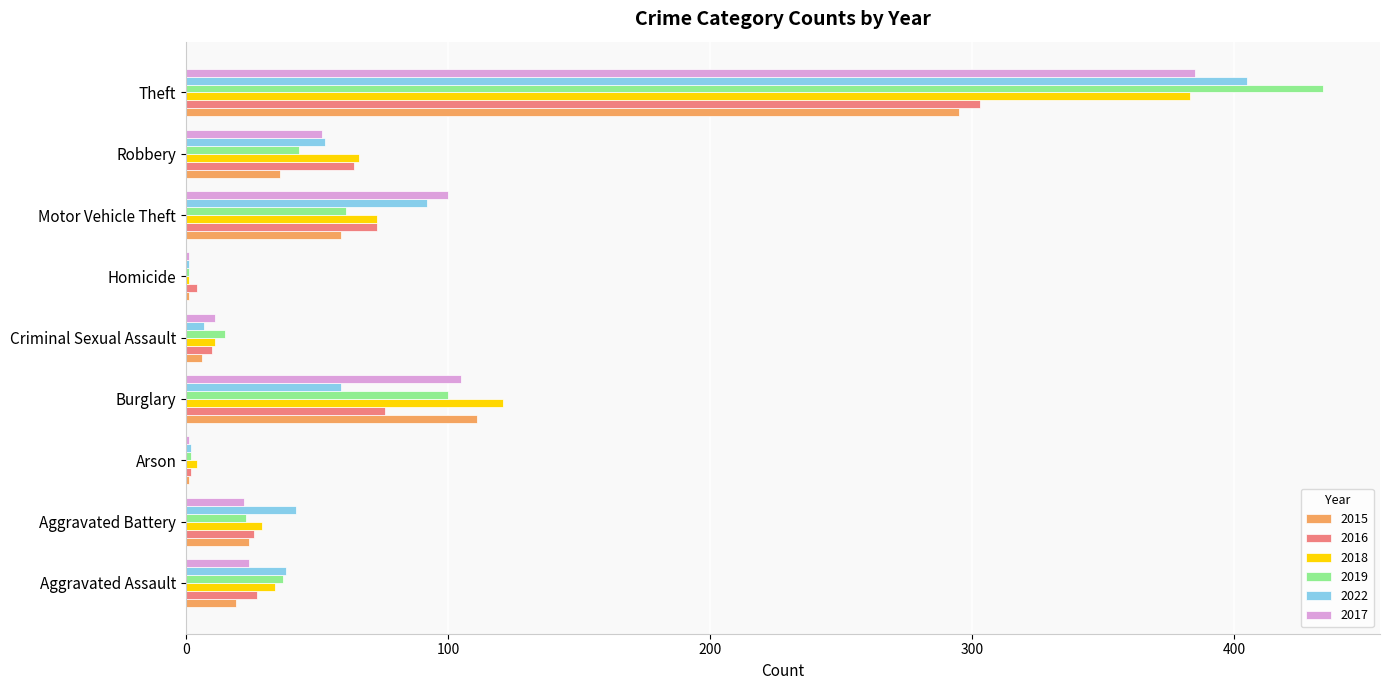

What is the sum of the 2017 values at Theft and Aggravated Assault?

409